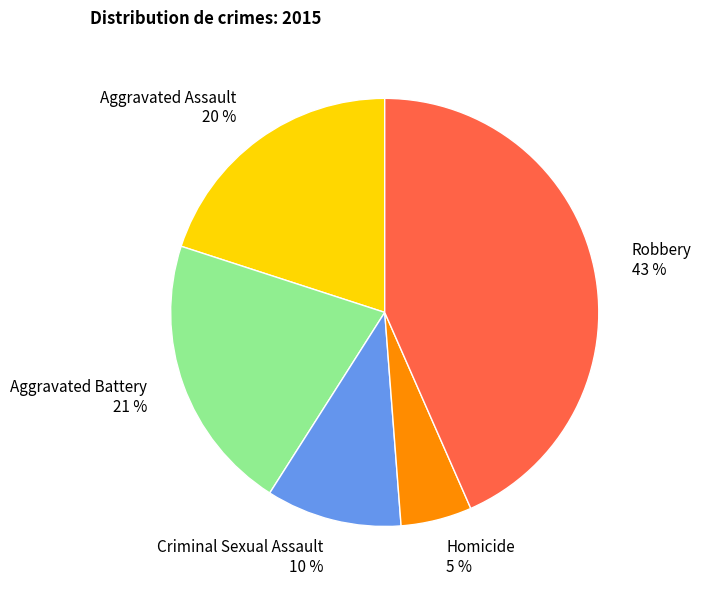

To the nearest percent, what portion does Homicide represent?

5%